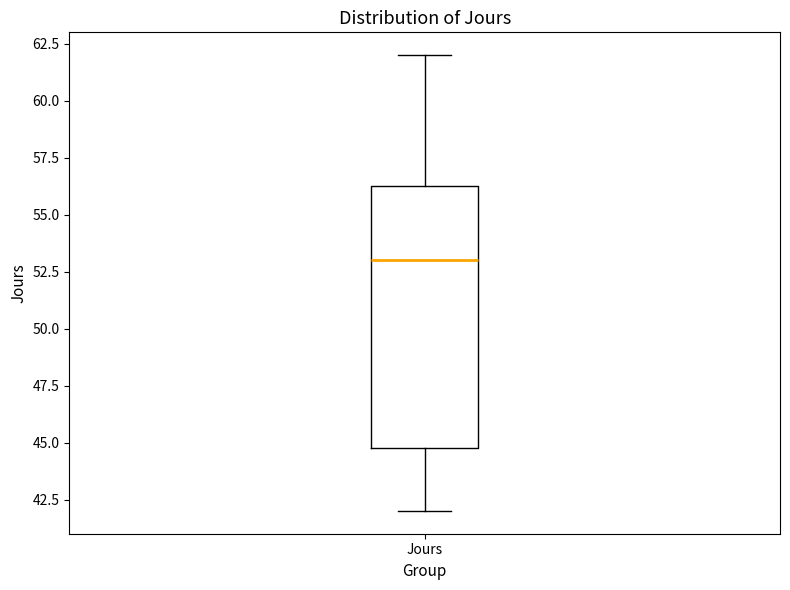

Transcribe this box plot: give where the median line is, the range the box spans, and where the two whiskers end, as read against the y-axis. The values are not printed on the chart, so give them approximately, as read against the axis.

median 53.0, box 45.0 to 56.5, whiskers 42.0 to 62.0